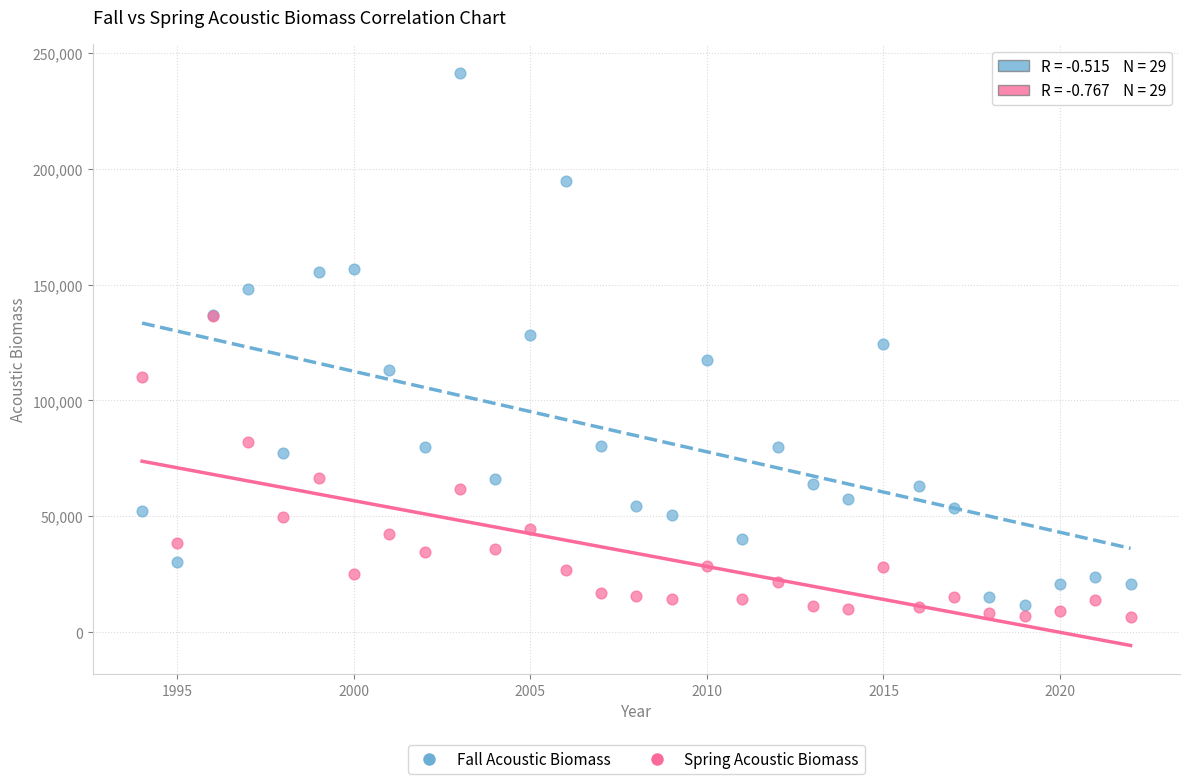

Which series reaches the minimum Y coordinate?

Spring Acoustic Biomass